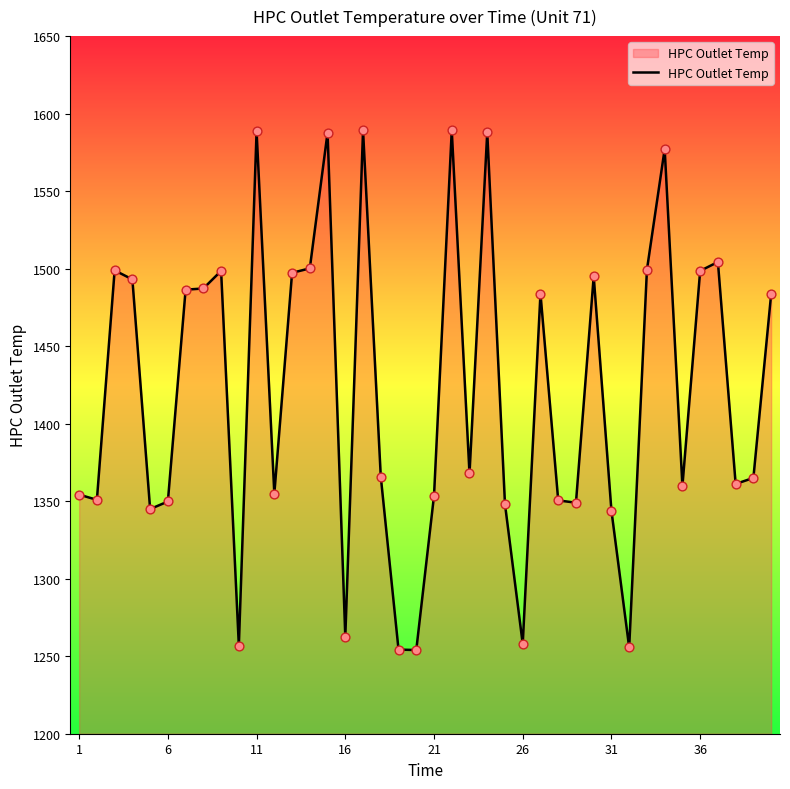

What is the maximum value shown in the chart?

1589.2